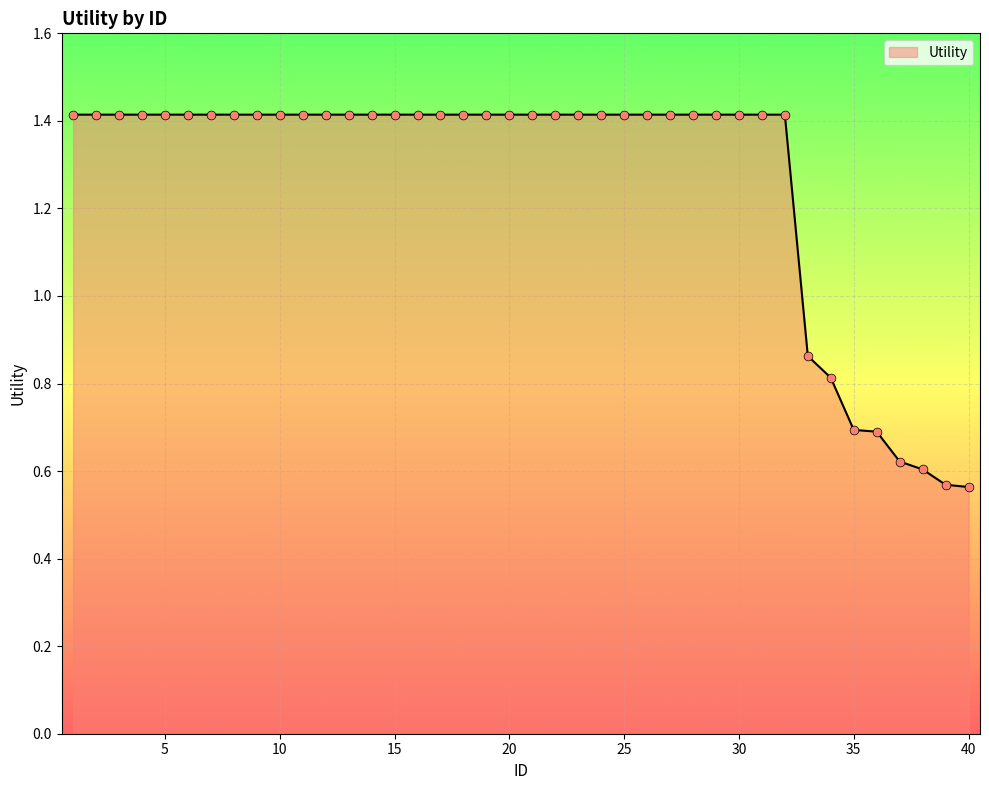

What is the maximum value shown in the chart?

1.4